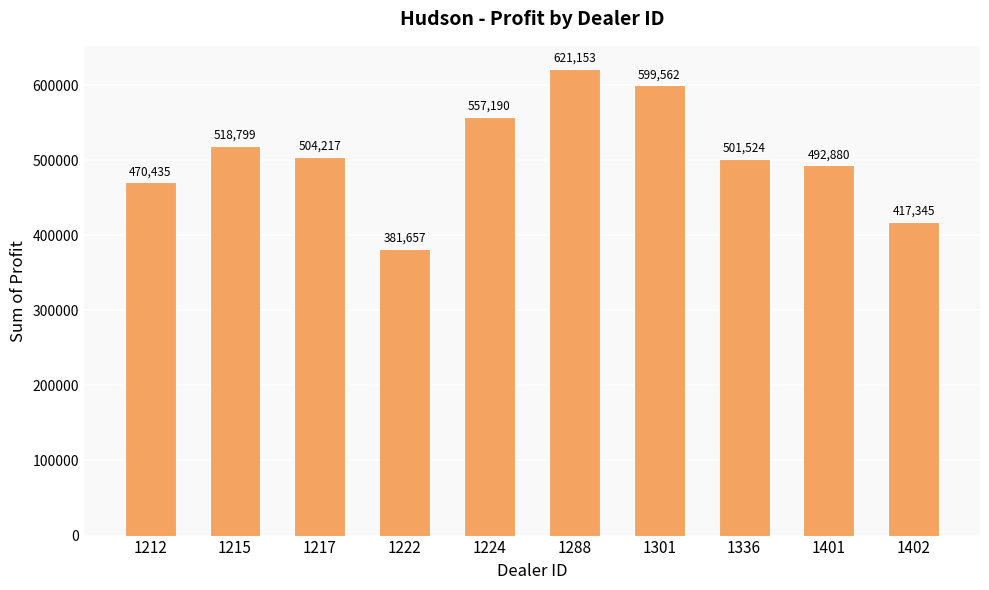

At which category does the chart reach its peak across all series?

1288